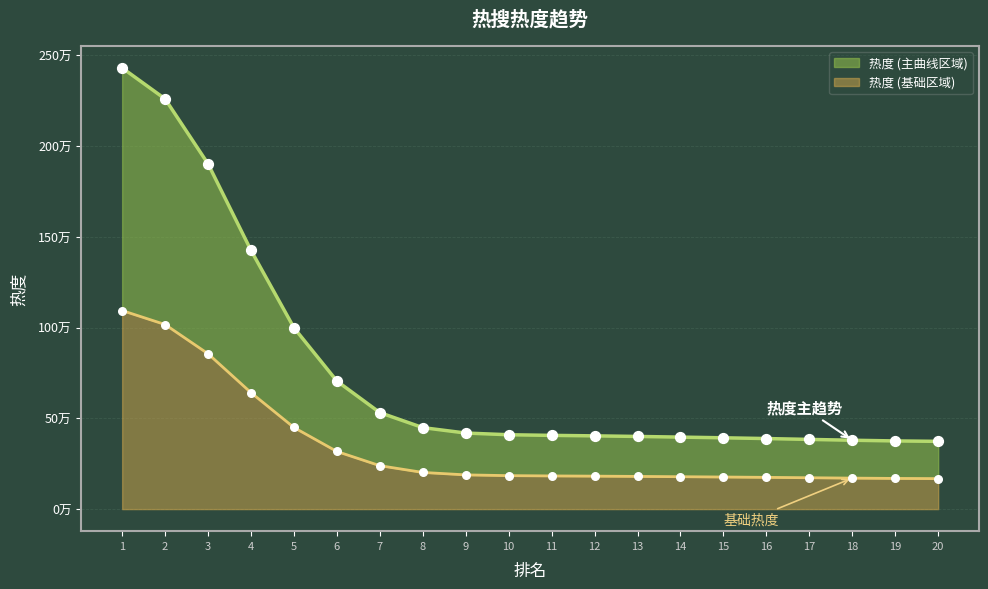

Which has a higher value, 20 or 14?

14